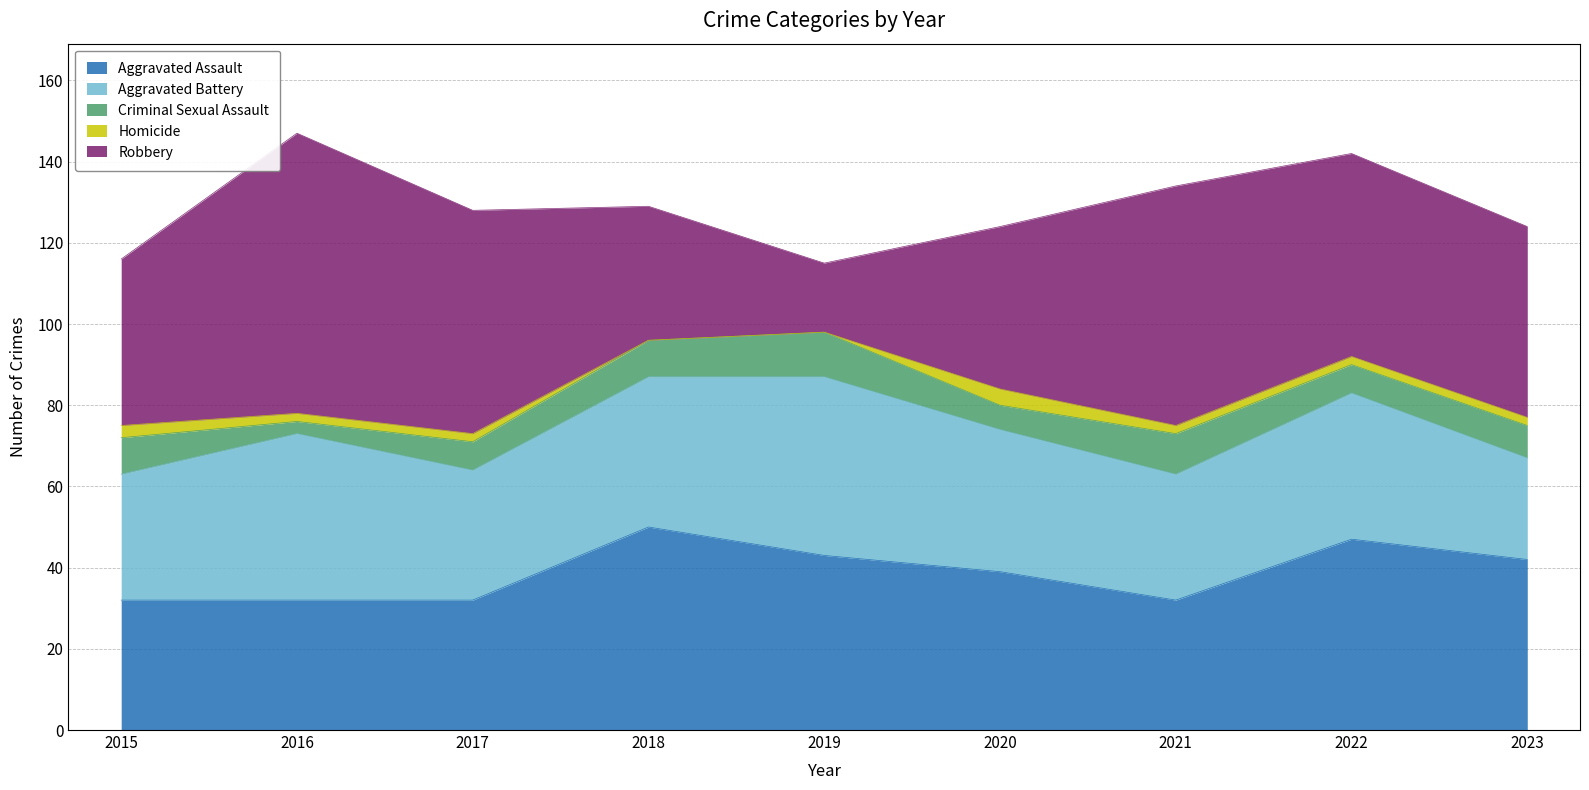

Which series has the widest spread of values?

Robbery